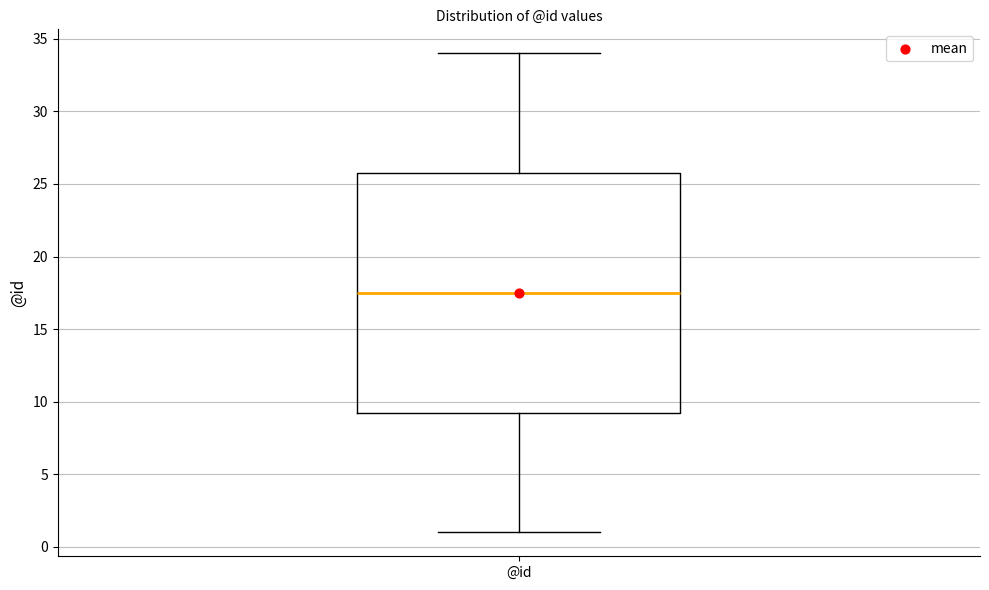

Read this box plot against the y-axis: the position of the median line, the range covered by the box, and the ends of both whiskers. The values are not printed on the chart, so give them approximately, as read against the axis.

median 17.5, box 9.5 to 26.0, whiskers 1.0 to 34.0